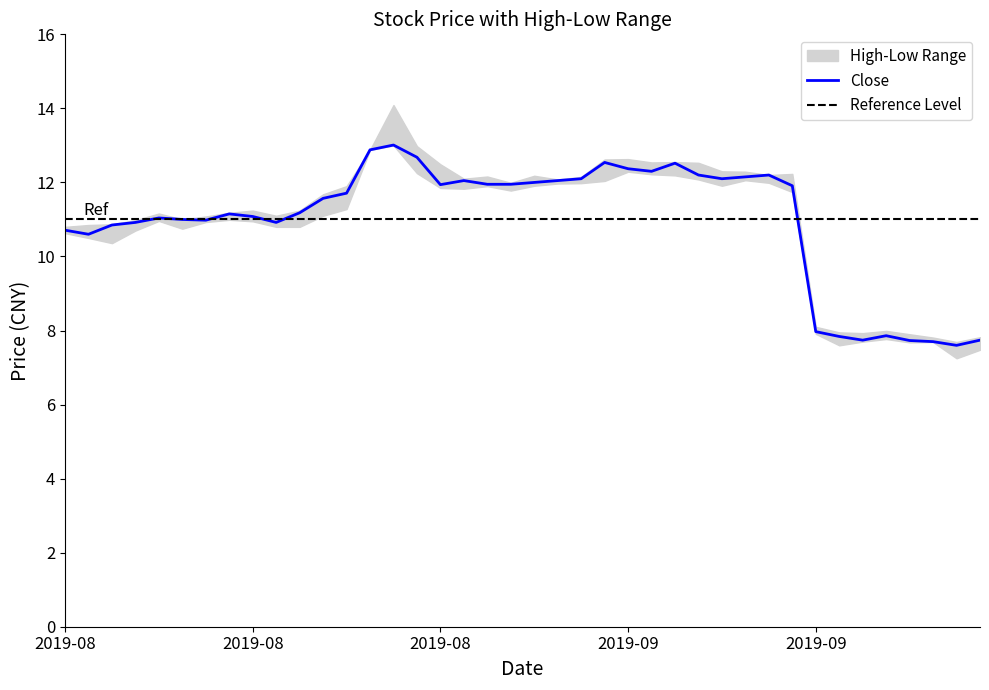

Reading right to left, transcribe all the data shown in this chart.

close: 7.7	7.6	7.7	7.7	7.9	7.7	7.8	8.0	11.9	12.2	12.2	12.1	12.2	12.5	12.3	12.4	12.5	12.1	12.1	12.0	11.9	11.9	12.1	11.9	12.7	13.0	12.9	11.7	11.6	11.2	10.9	11.1	11.2	11.0	11.0	11.0	10.9	10.8	10.6	10.7
high: 7.8	7.7	7.8	7.9	8.0	7.9	8.0	8.1	12.2	12.2	12.3	12.3	12.5	12.6	12.5	12.6	12.6	12.2	12.1	12.2	12.0	12.2	12.1	12.5	13.0	14.1	12.9	11.9	11.7	11.2	11.1	11.2	11.2	11.1	11.0	11.2	11.0	10.9	10.8	10.8
low: 7.5	7.2	7.7	7.7	7.8	7.7	7.6	7.9	11.7	12.0	12.1	11.9	12.1	12.2	12.2	12.3	12.0	12.0	12.0	11.9	11.8	11.9	11.8	11.8	12.2	13.0	12.9	11.3	11.1	10.8	10.8	10.9	11.0	10.9	10.8	11.0	10.7	10.4	10.5	10.6